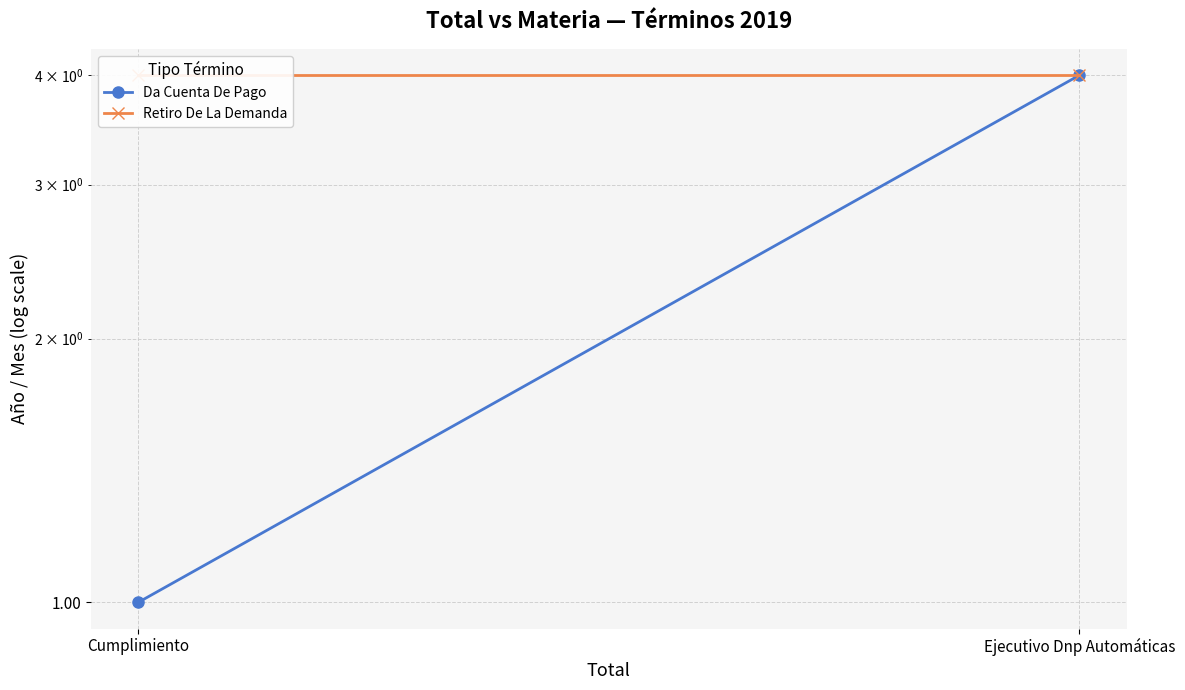

Rank the series by their average value, from highest to lowest.

Retiro De La Demanda, Da Cuenta De Pago